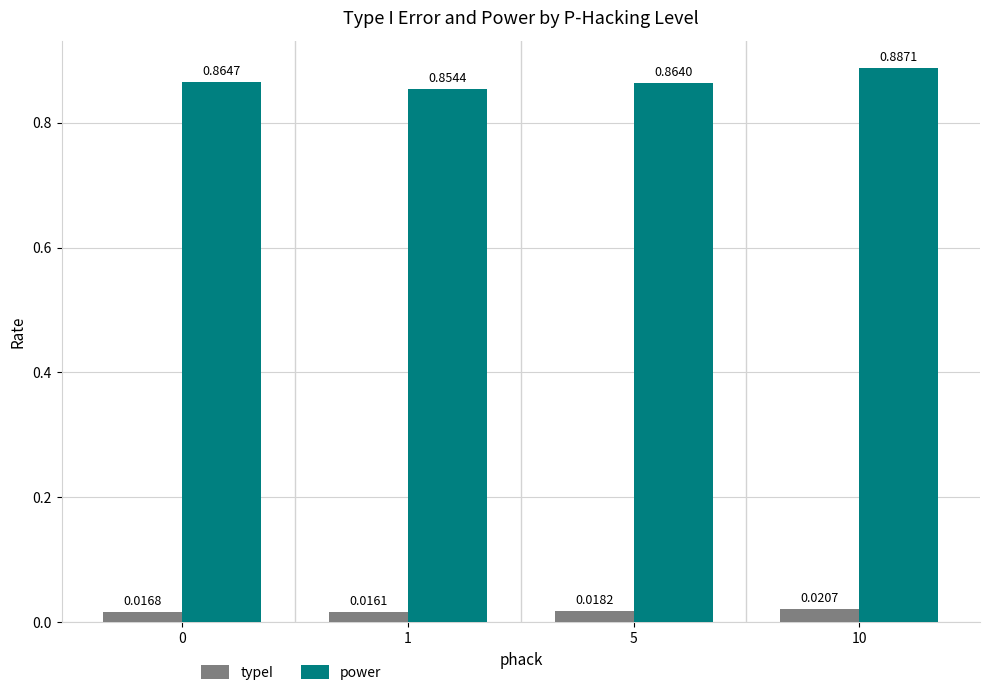

Rank the series by their maximum value, from highest to lowest.

power, typeI